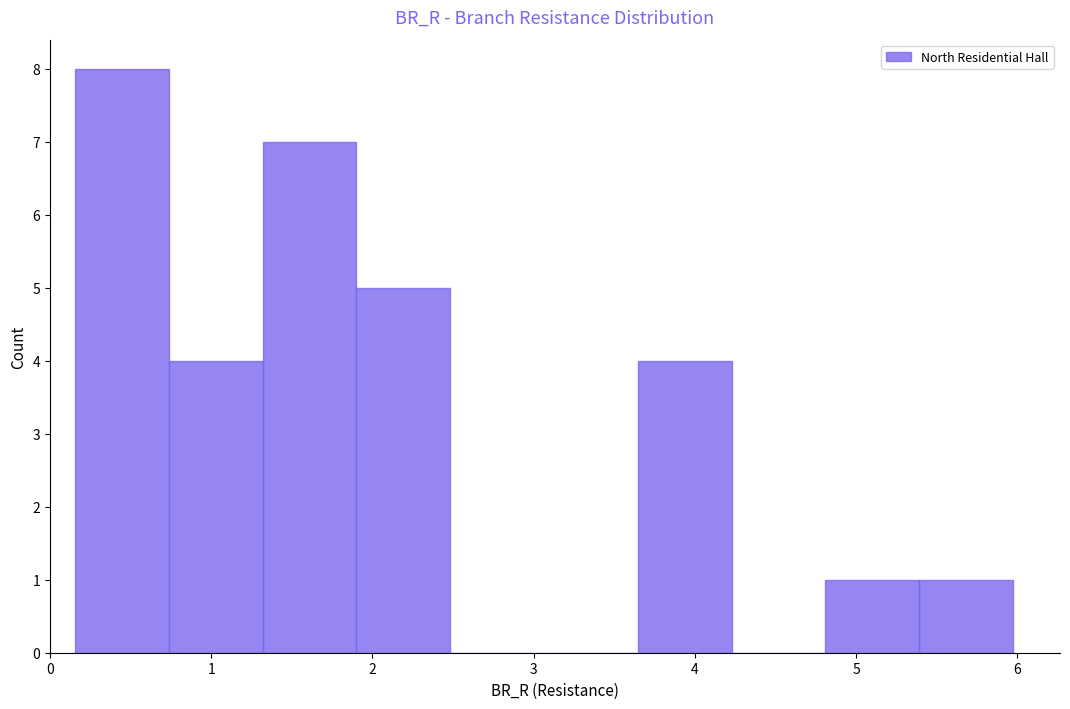

How tall is the bar that spans 1.3 to 1.9 on the x-axis? Neither the bar edges nor the heights are printed on the chart, so give them approximately, as read against the axes.

7